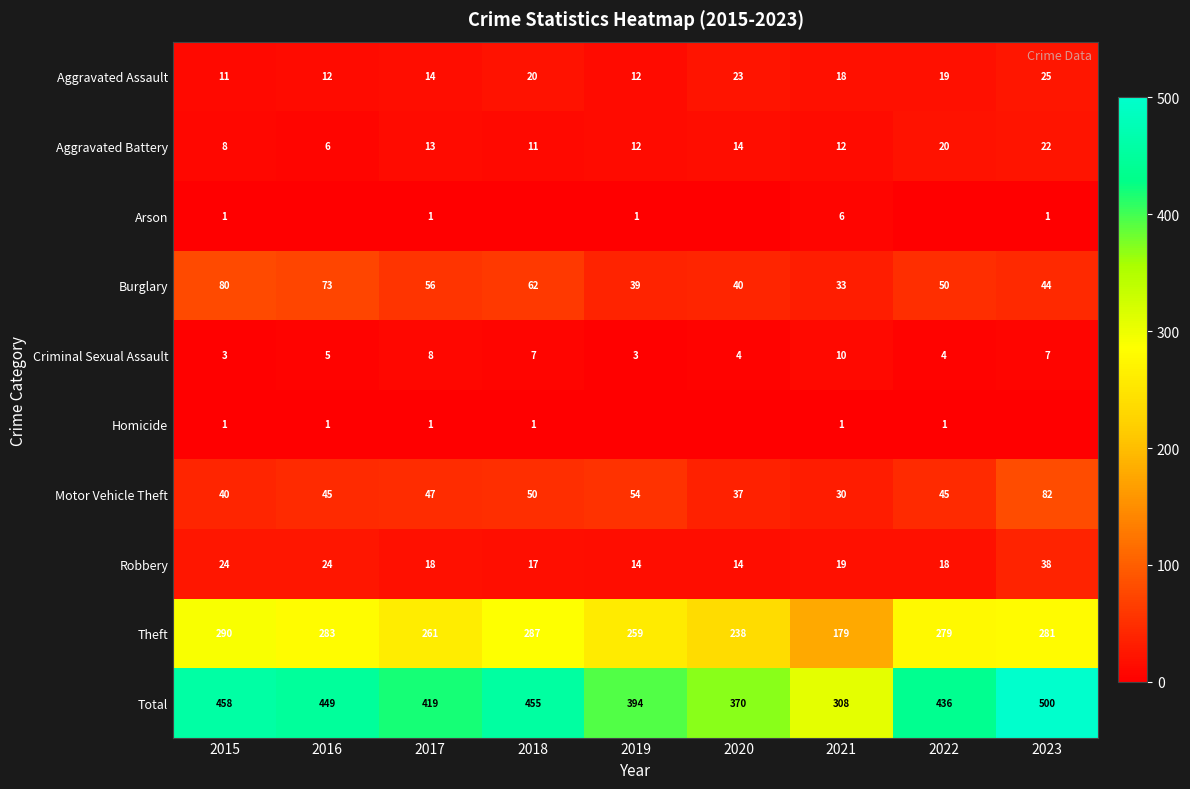

What is the spread (max minus min) of values at 2021?

307